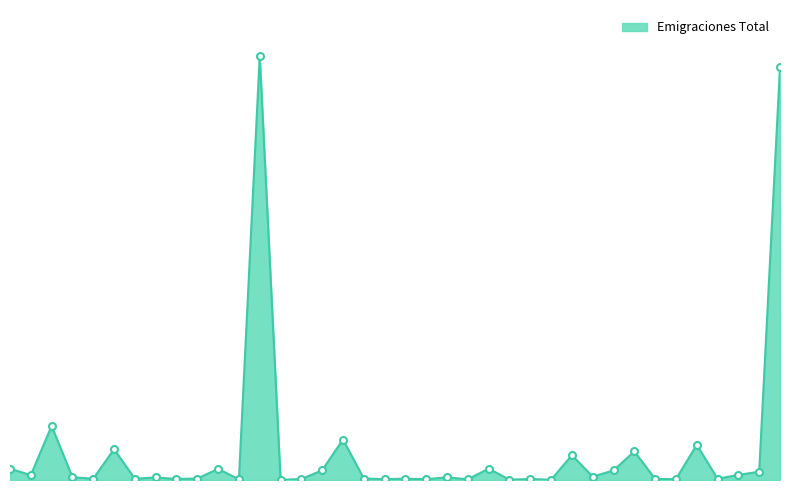

At which category does the data reach its first local peak?

4003